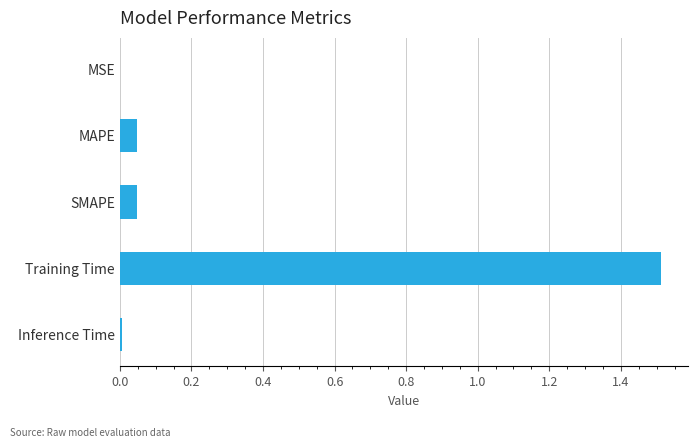

Between Inference Time and Training Time, which is larger?

Training Time